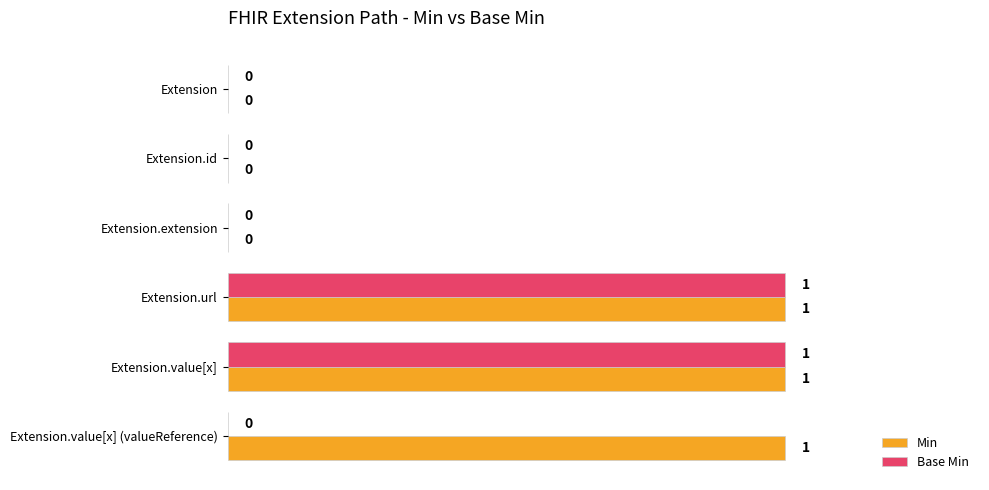

True or false: Base Min has a value of 0 at Extension.

True